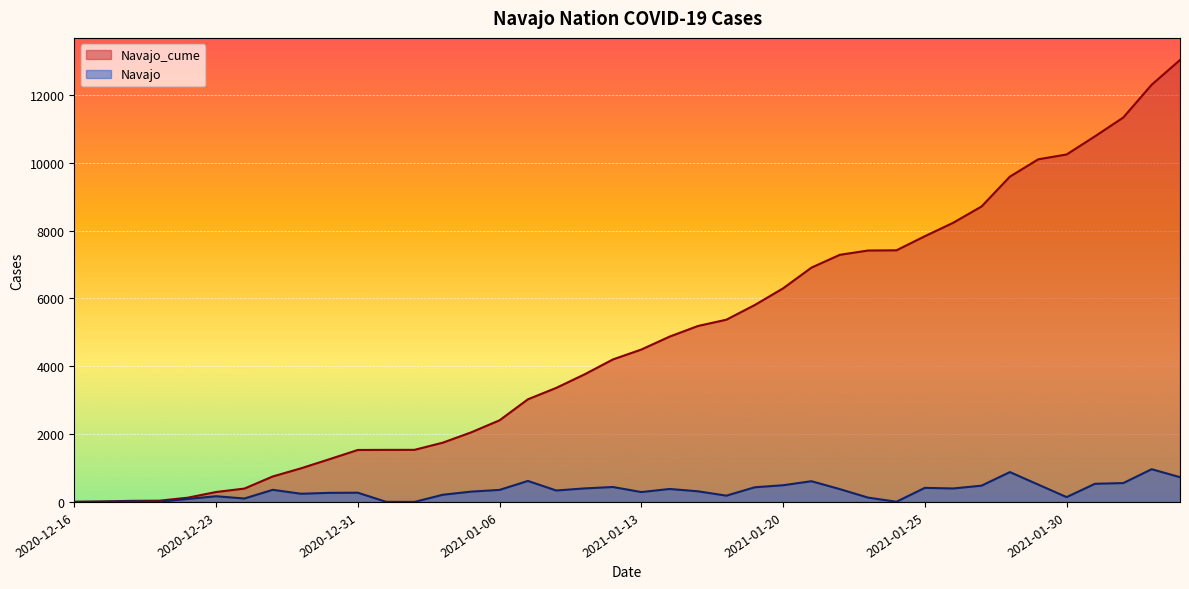

True or false: Navajo_cume and Navajo intersect in this chart.

False